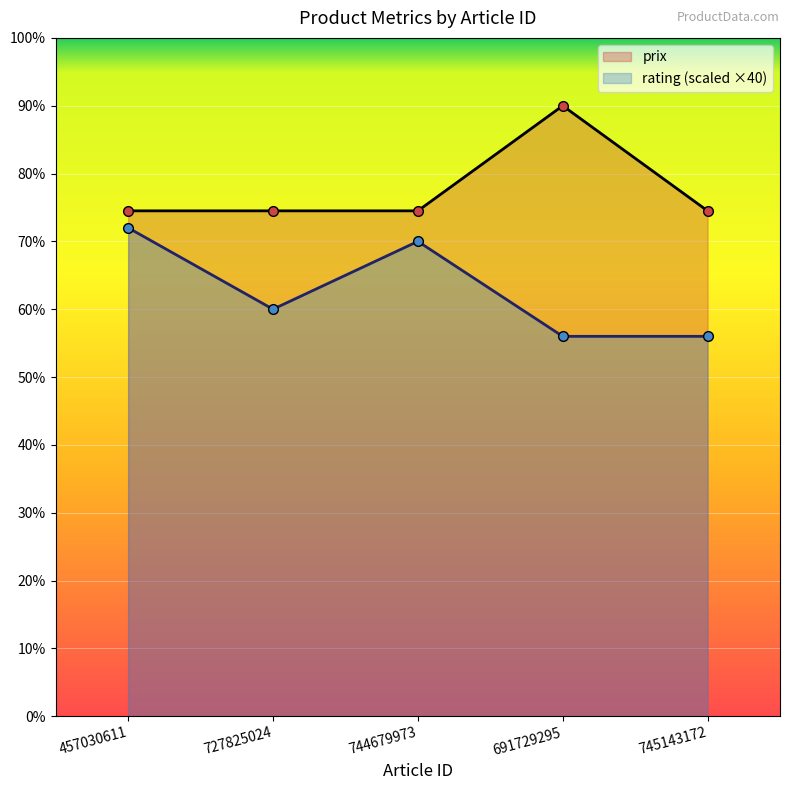

What is the label of the 4th point from the right?

727825024